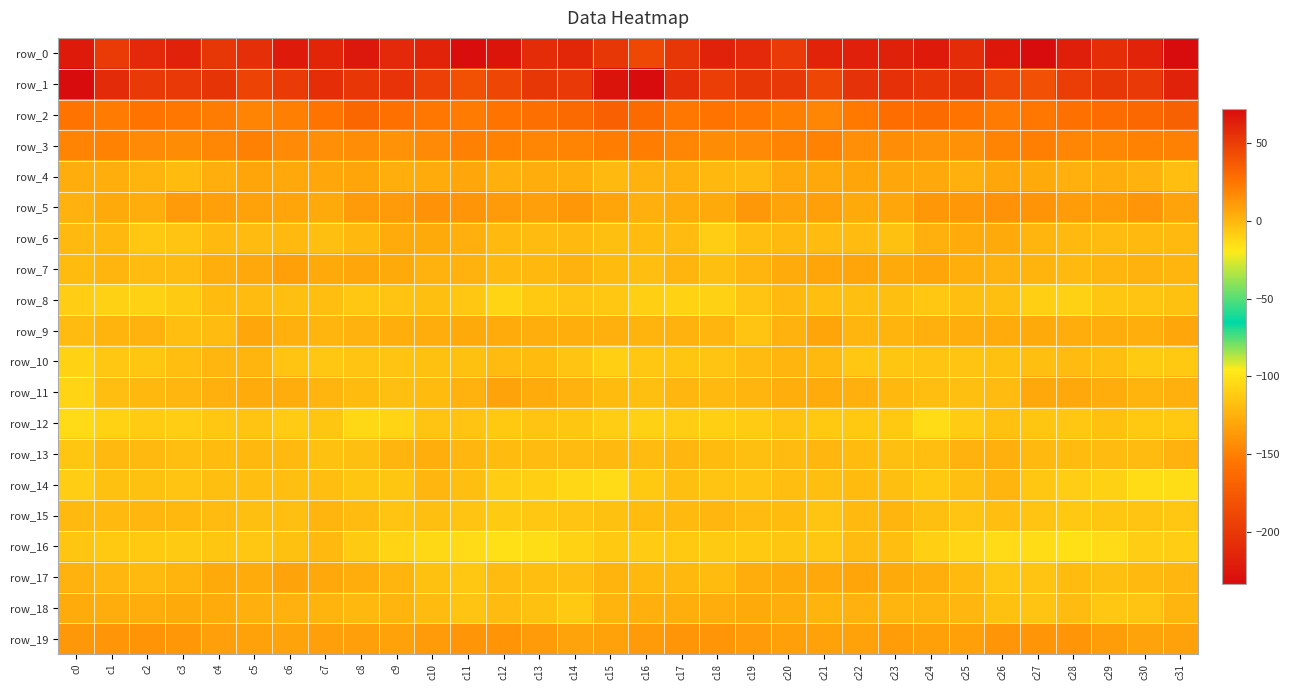

Which has a higher value, c30 or c9?

c9